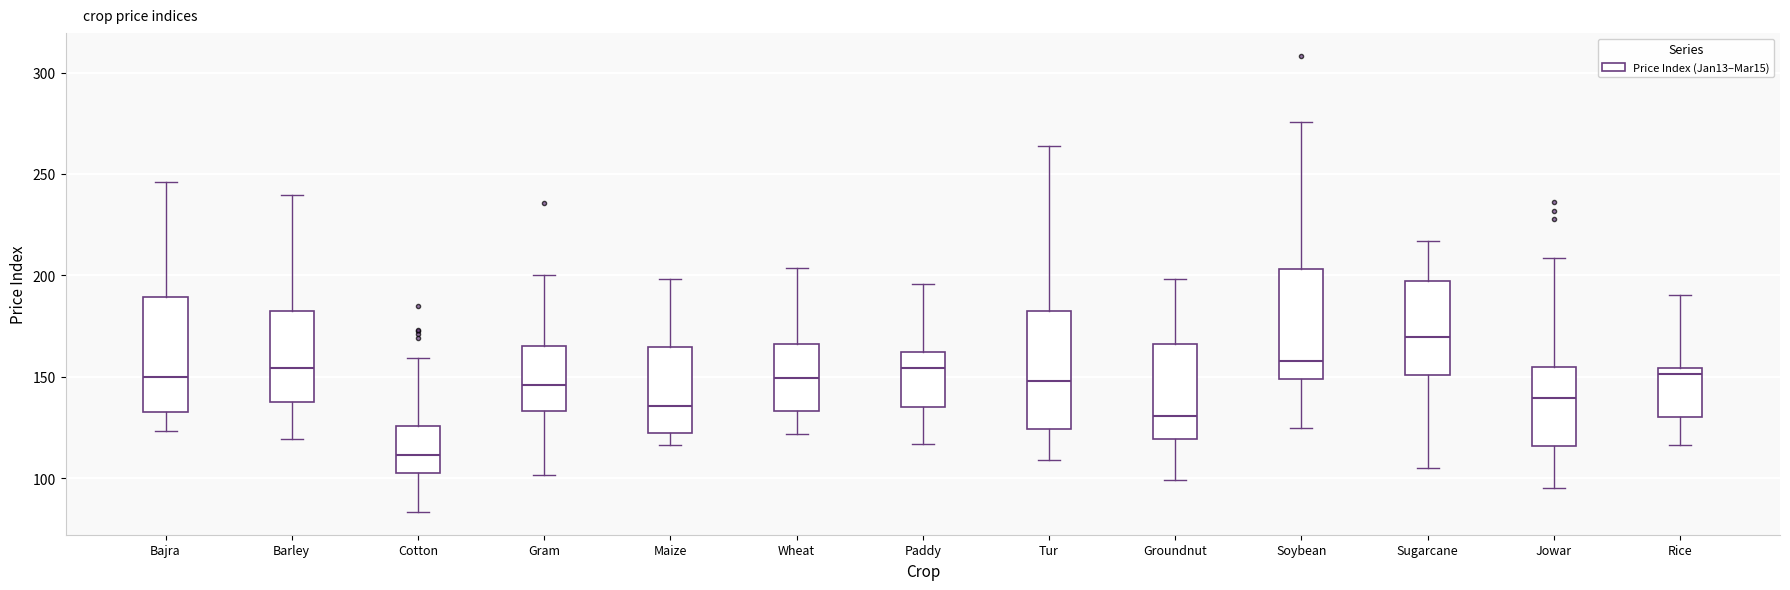

Which box's median line is the highest?

Sugarcane